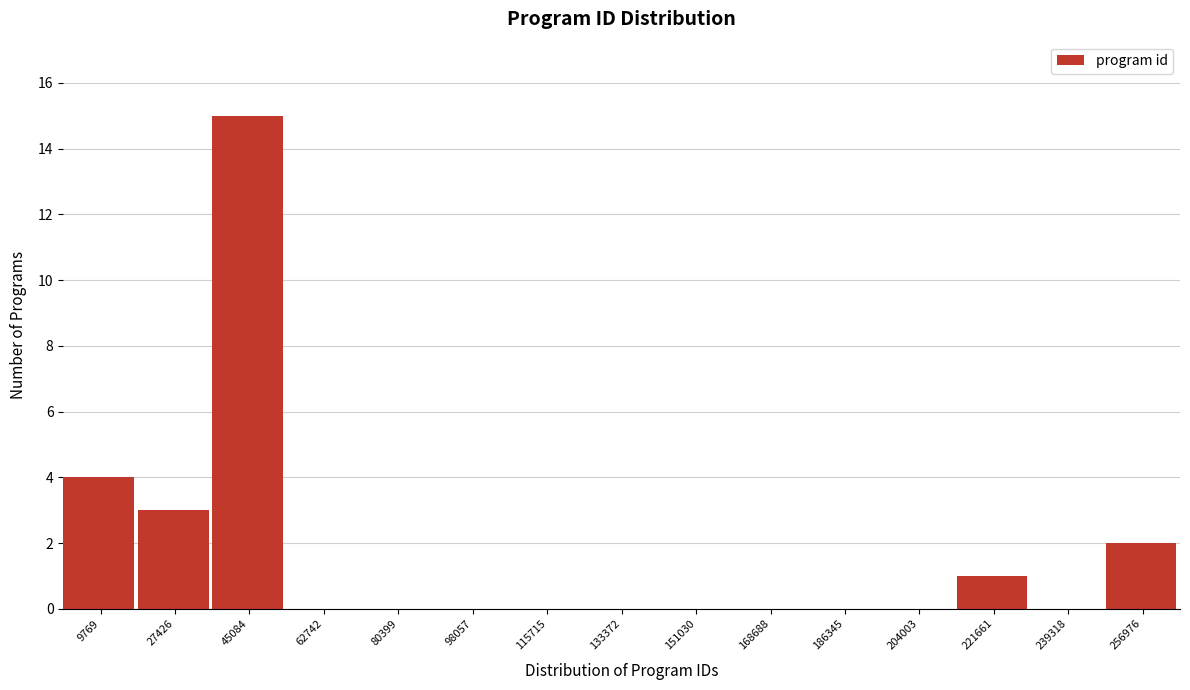

Reading right to left, what are all the values shown in this chart?

256976=2	239318=0	221661=1	204003=0	186345=0	168688=0	151030=0	133372=0	115715=0	98057=0	80399=0	62742=0	45084=15	27426=3	9769=4